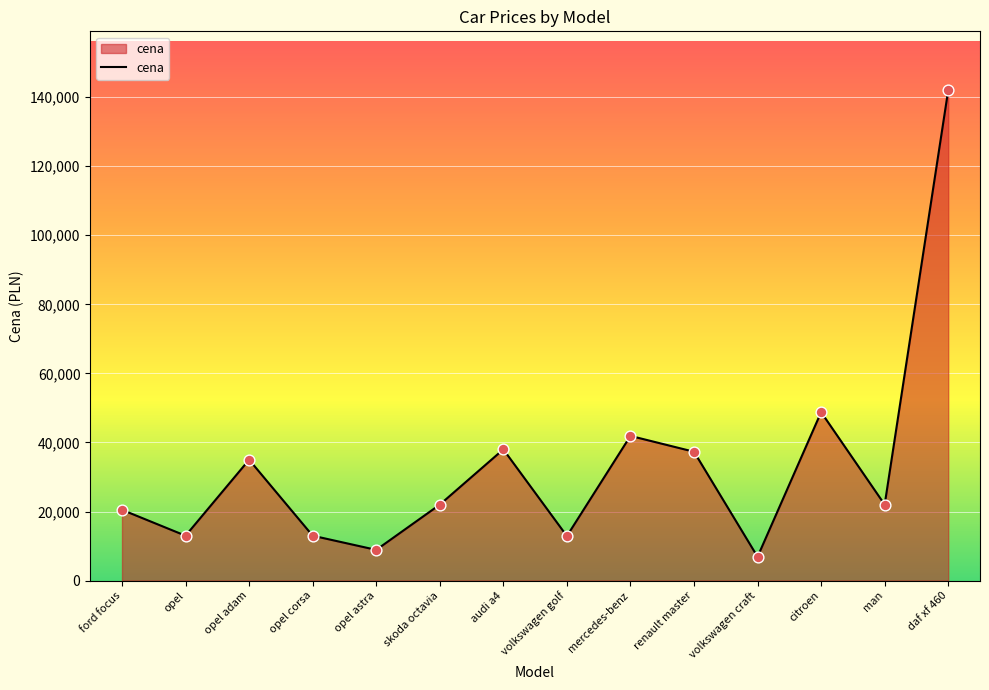

Which has a higher value, opel astra or mercedes-benz?

mercedes-benz